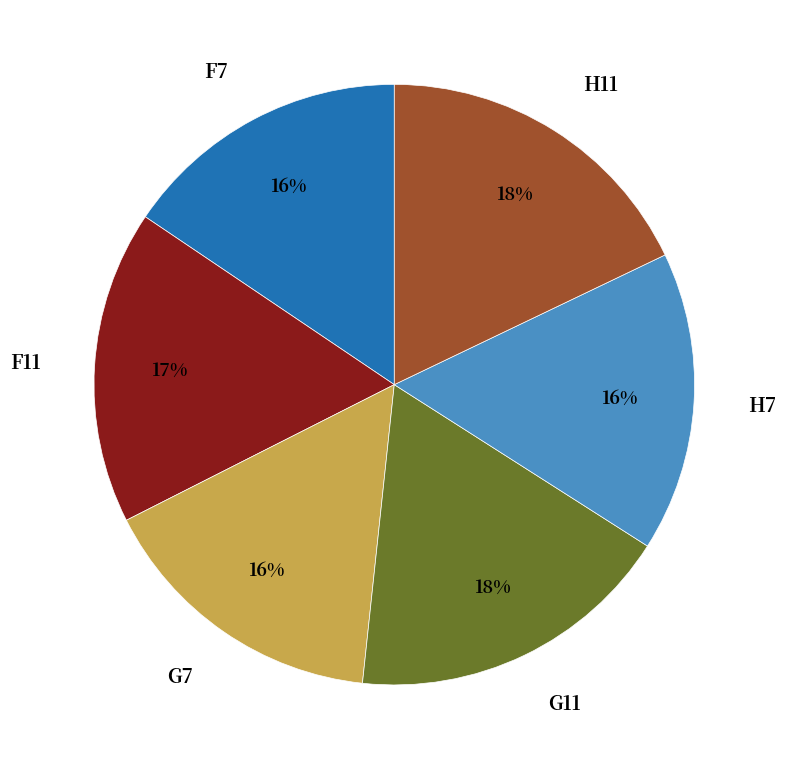

Do F11 and H7 together represent more than half of the pie?

No